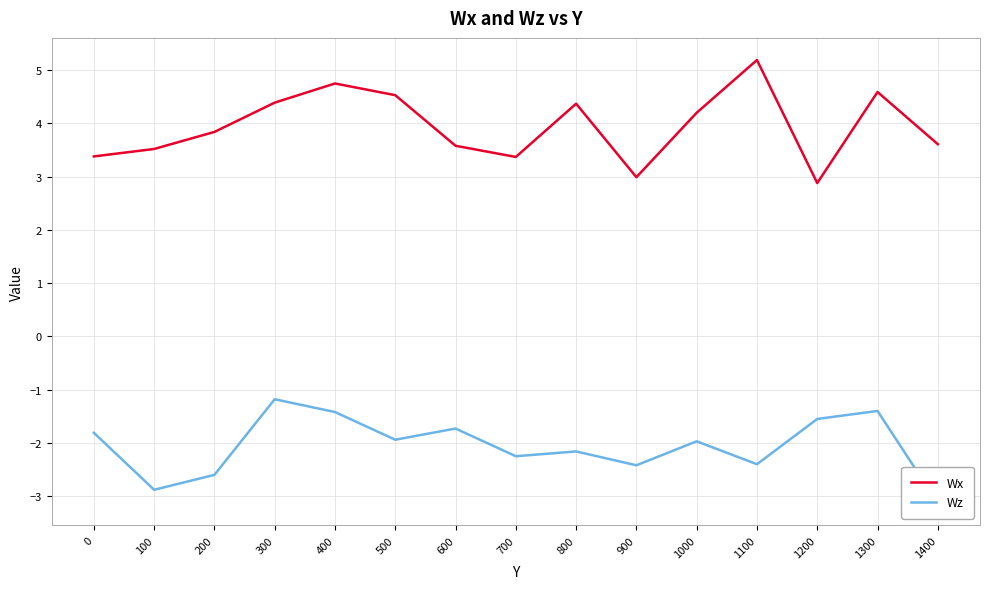

Count the number of data series in this chart.

2